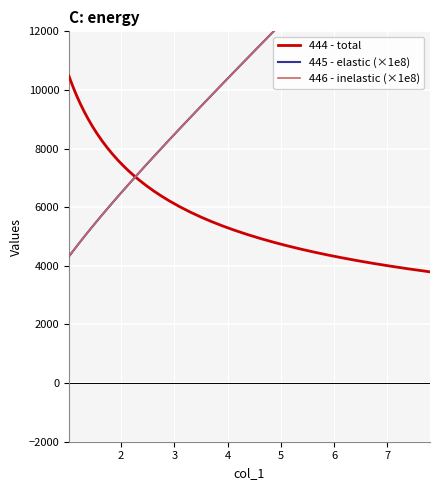

How many series are shown in this chart?

3